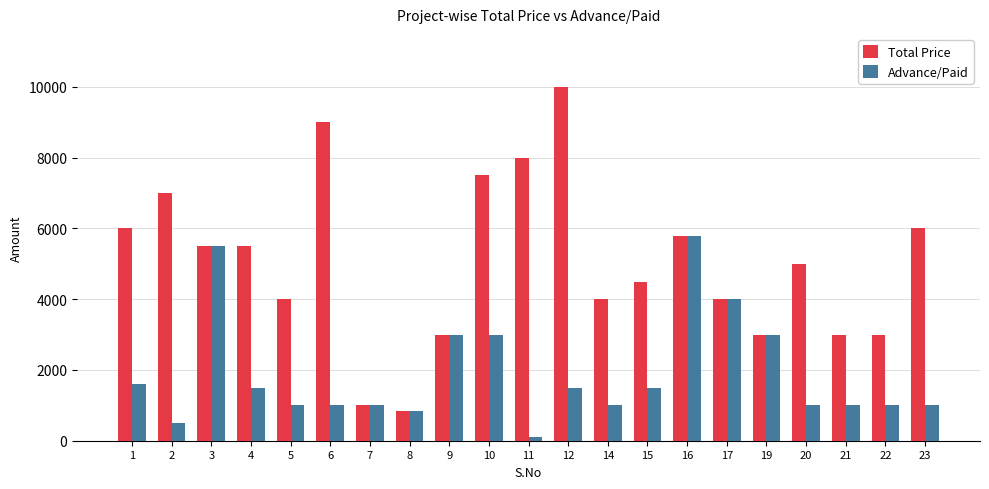

Reading left to right, what are all the values shown in this chart?

Total Price: 6000	7000	5500	5500	4000	9000	1000	850	3000	7500	8000	10000	4000	4500	5800	4000	3000	5000	3000	3000	6000
Advance/Paid: 1600	500	5500	1500	1000	1000	1000	850	3000	3000	100	1500	1000	1500	5800	4000	3000	1000	1000	1000	1000